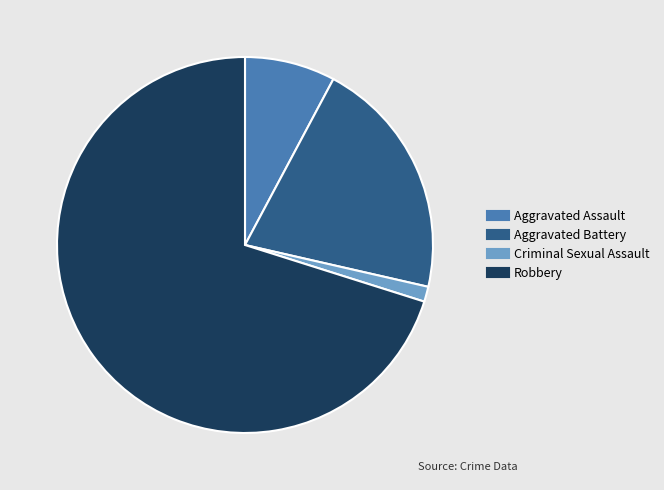

How many slices are in this pie chart?

4